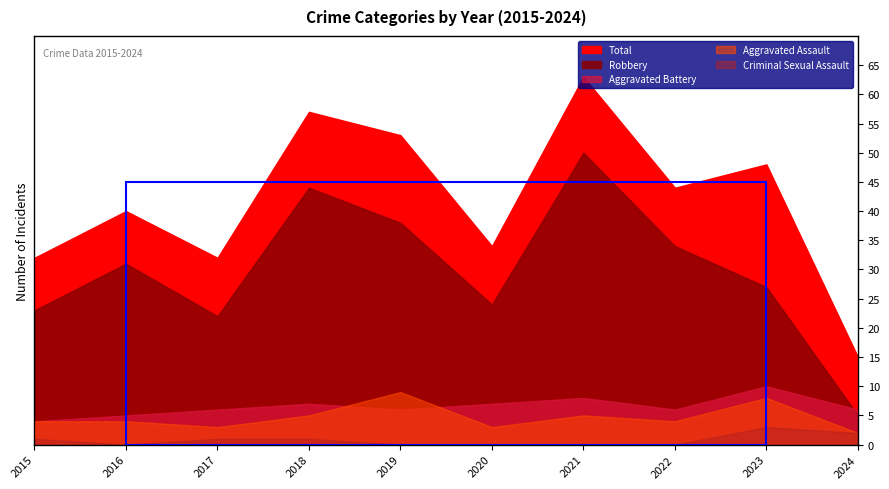

List the labels in order of Aggravated Assault value, largest first.

2019, 2023, 2018, 2021, 2015, 2016, 2022, 2017, 2020, 2024